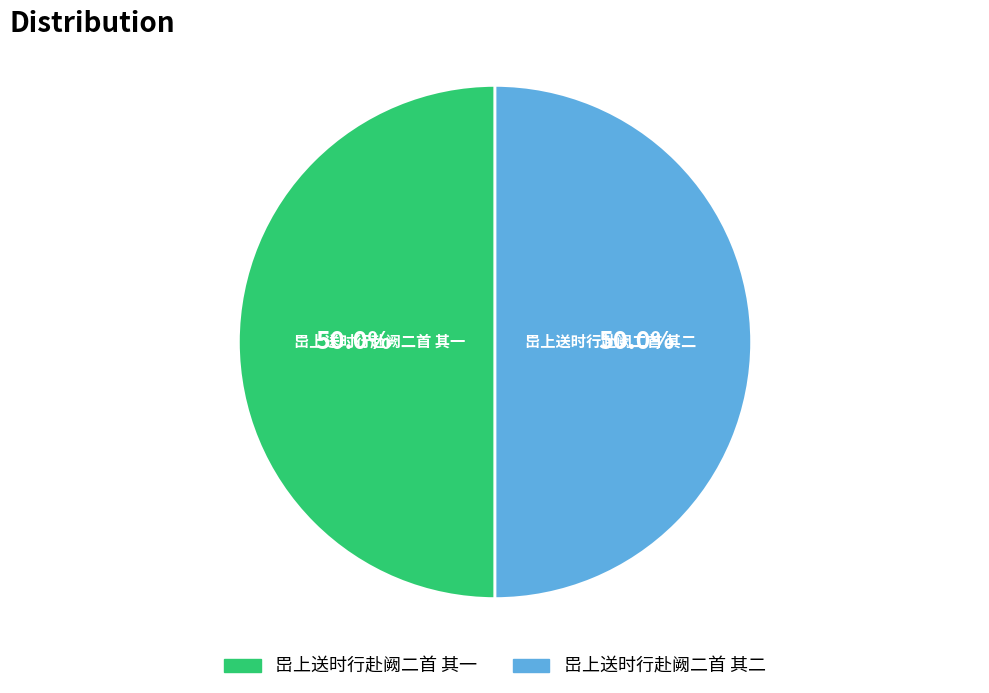

What is the ratio of the value at 岊上送时行赴阙二首 其二 to the value at 岊上送时行赴阙二首 其一?

1.0